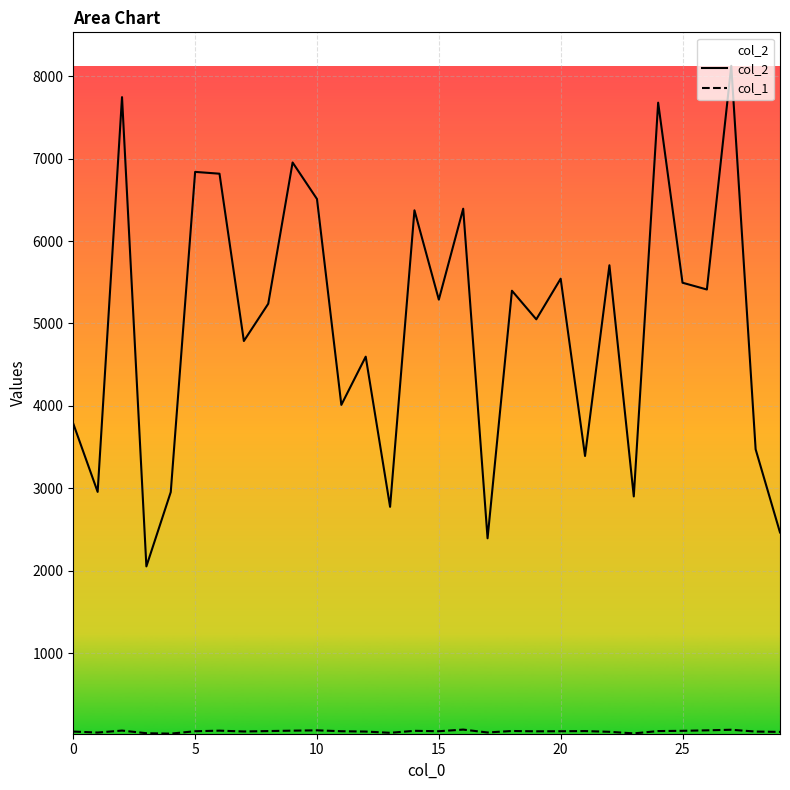

What is the maximum value shown in the chart?

8126